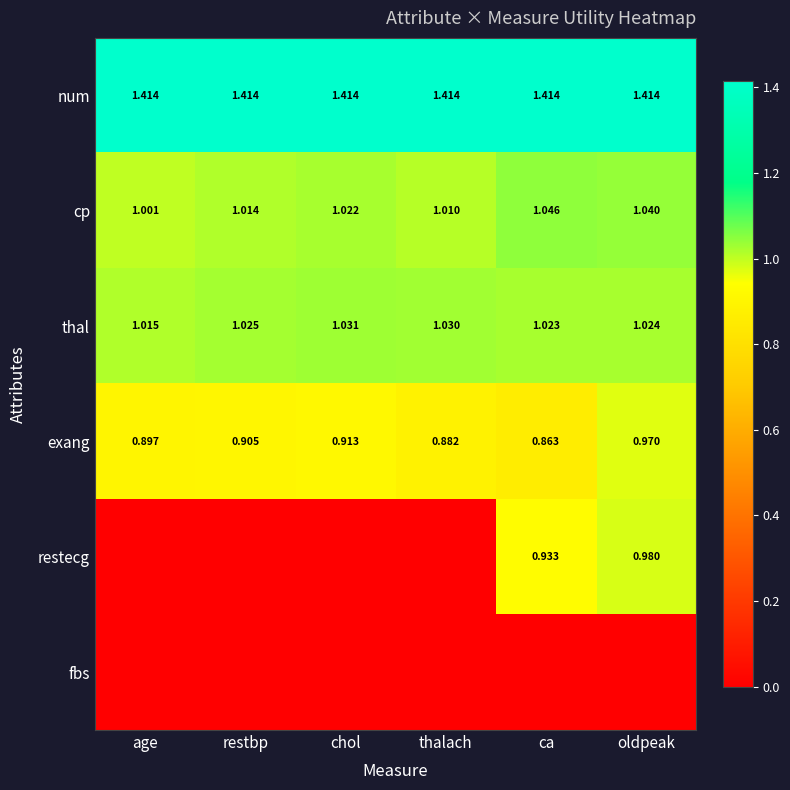

List the labels in order of cp value, largest first.

ca, oldpeak, chol, restbp, thalach, age